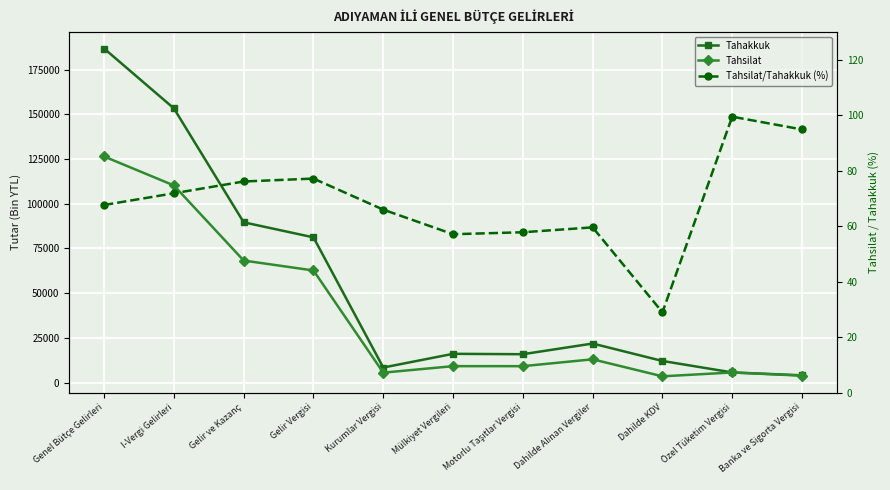

Is it true that Tahsilat/Tahakkuk (%) equals 29.0 at Dahilde KDV?

True